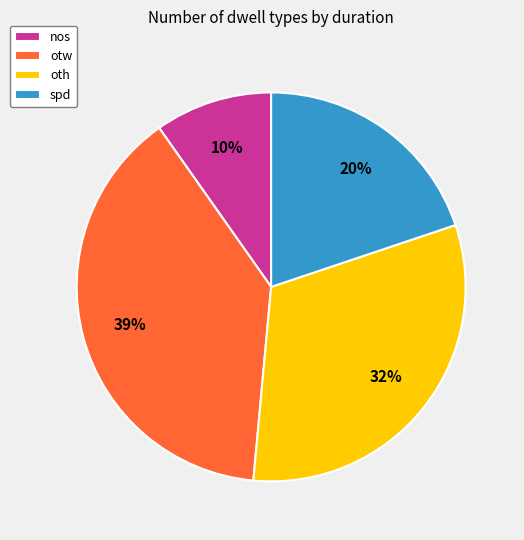

How many slices are in this pie chart?

4